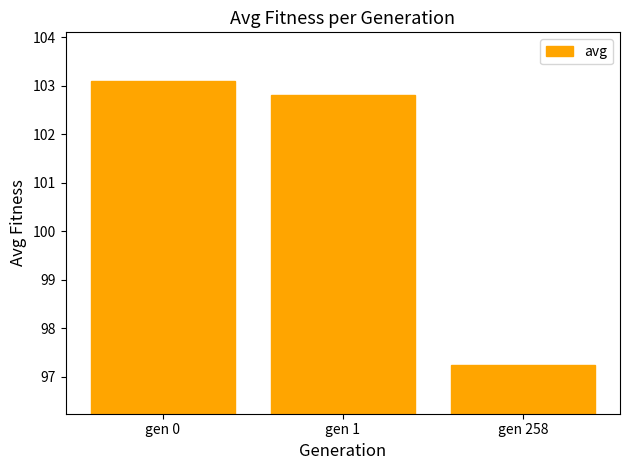

Reading left to right, extract all data points from this chart.

103.1	102.8	97.2